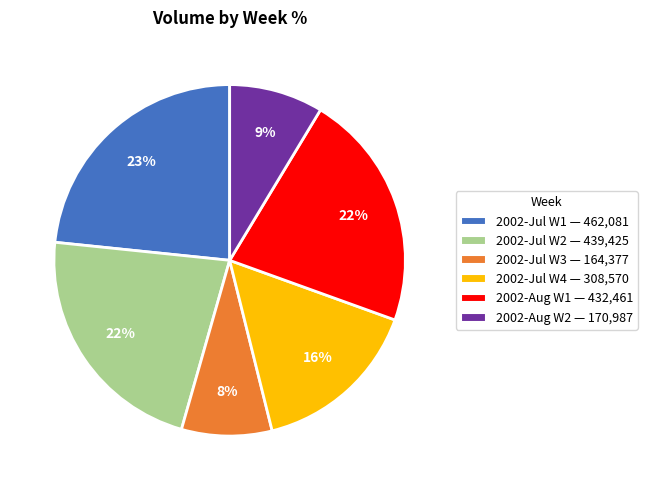

What is the largest slice in the pie chart?

2002-Jul W1 — 462,081